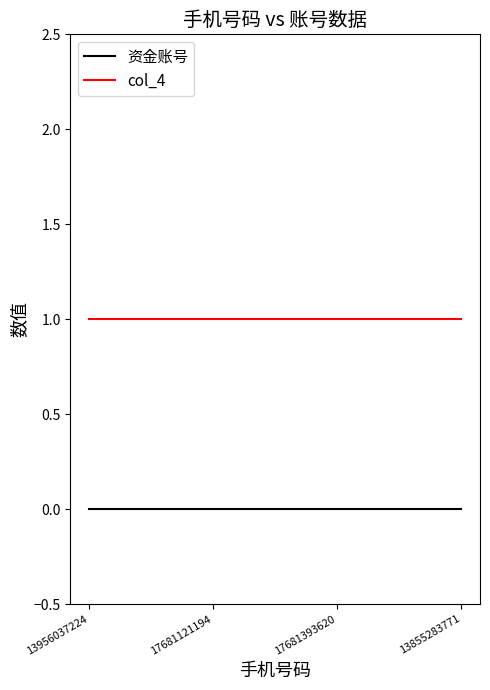

What is the sum of all col_4 values?

4